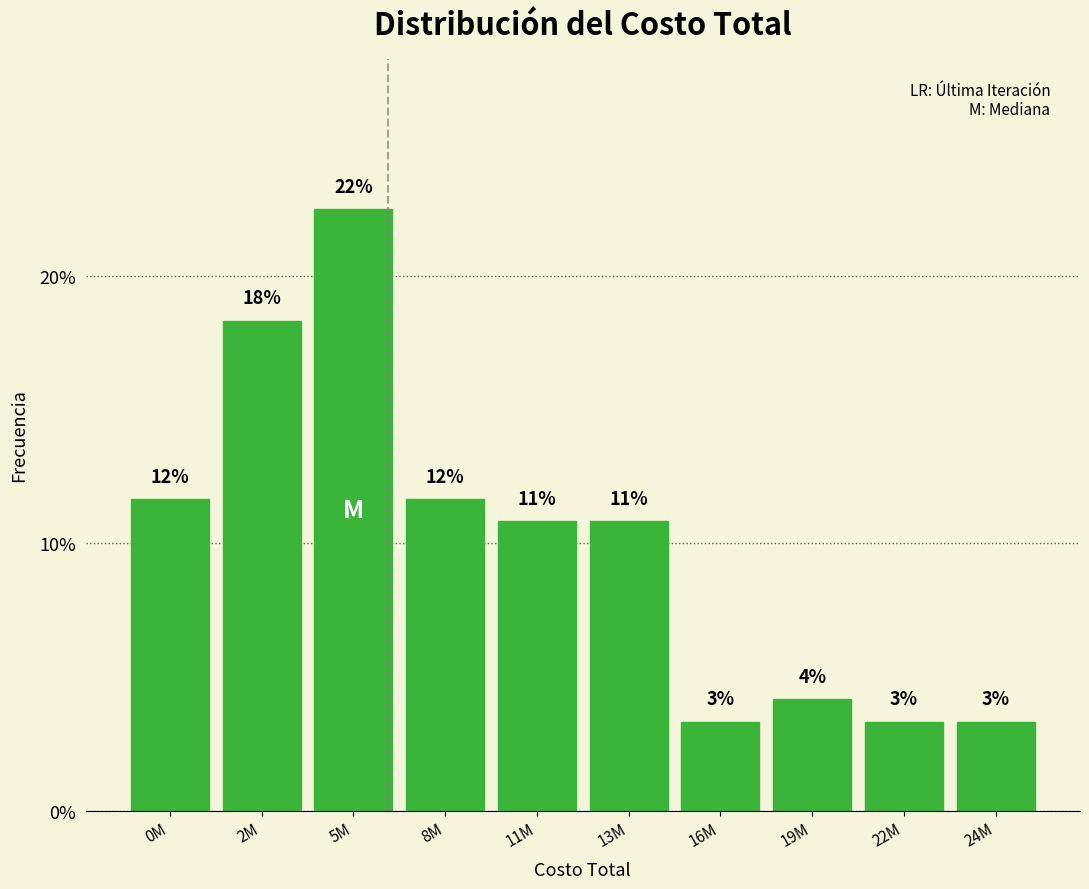

How many bars are there in total?

10